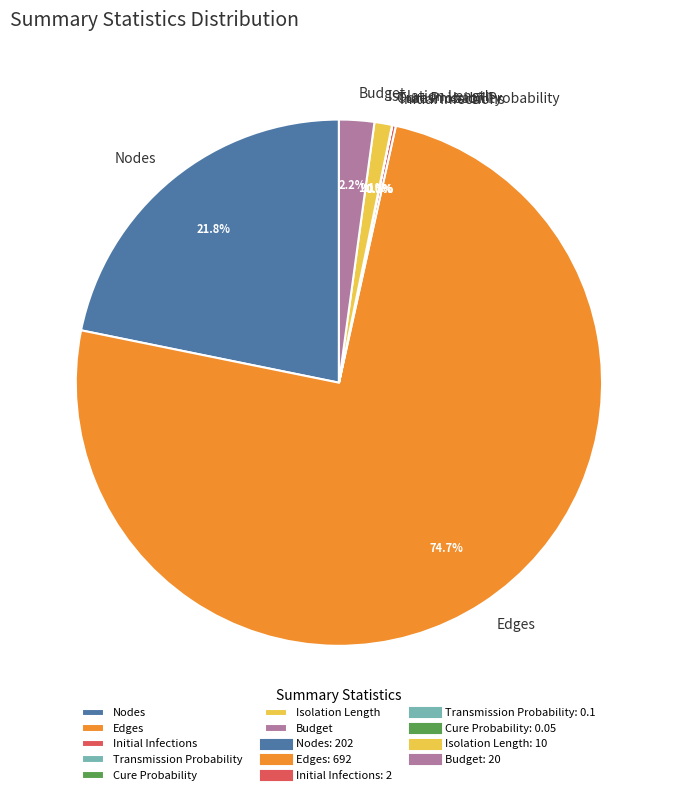

Is there a majority slice in this chart?

Yes